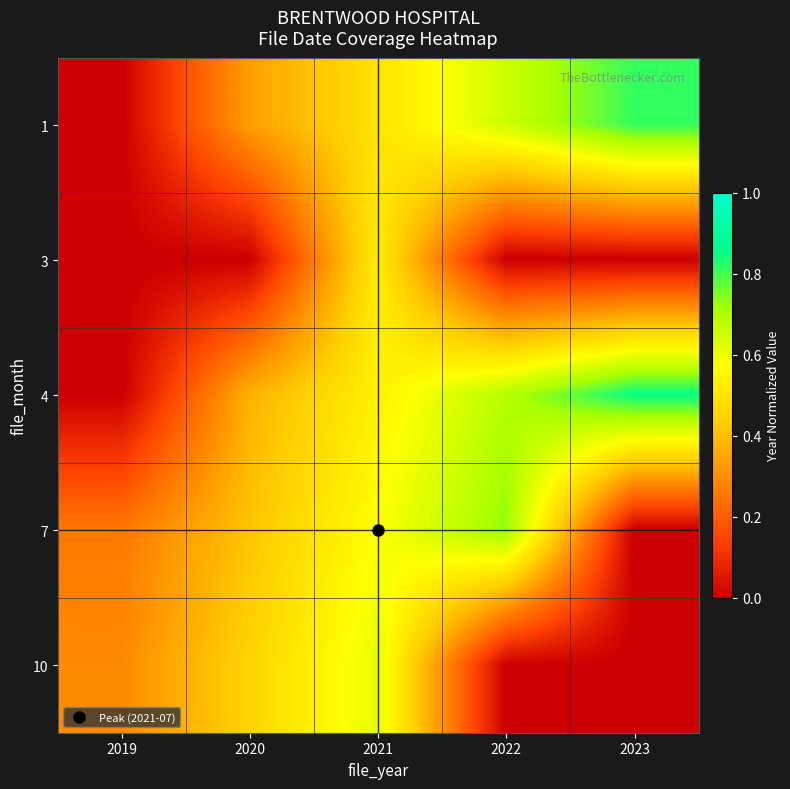

What is the total value across all series at 2022?

2.1